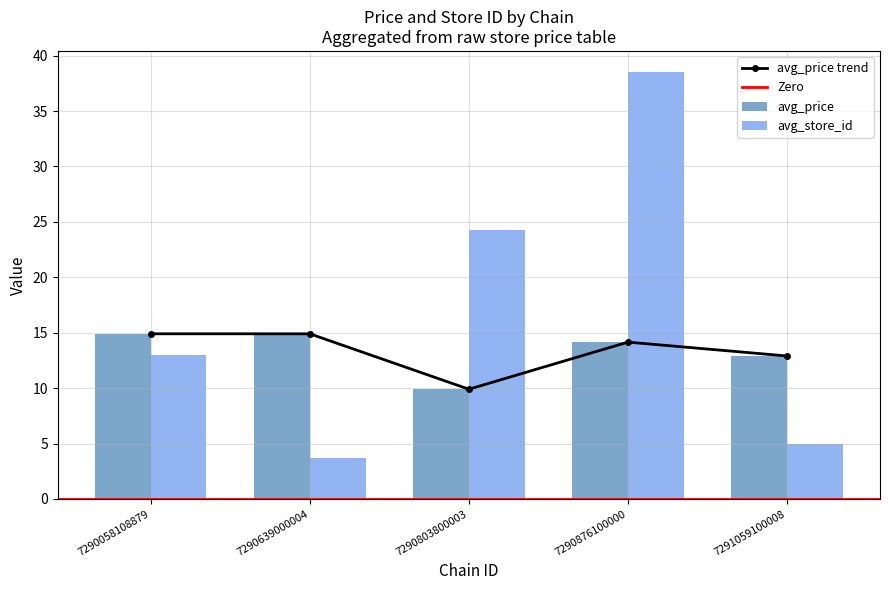

True or false: avg_price has a value of 17.8 at 7290803800003.

False